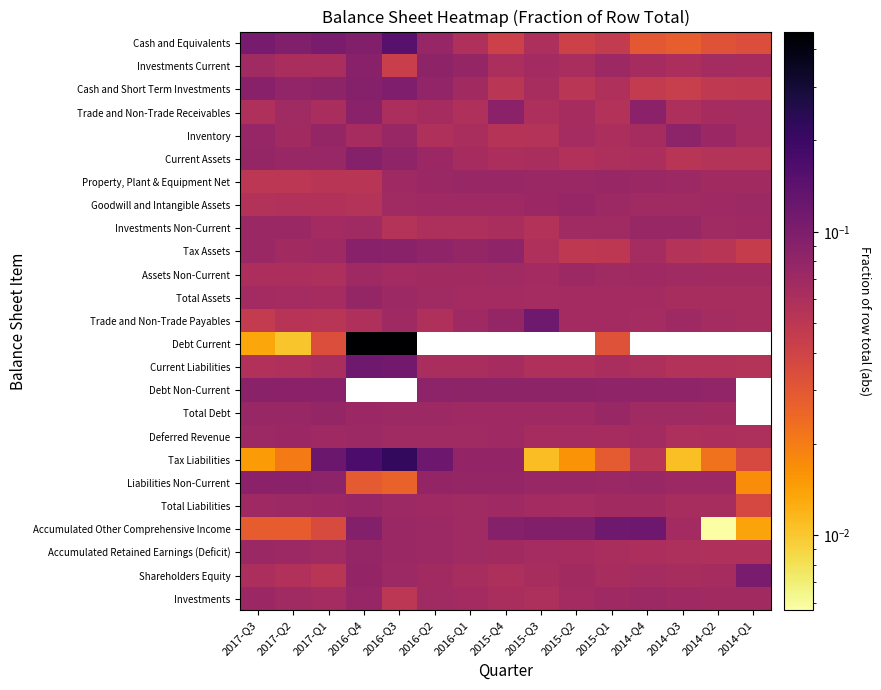

At how many categories does at least one series exceed 0?

15